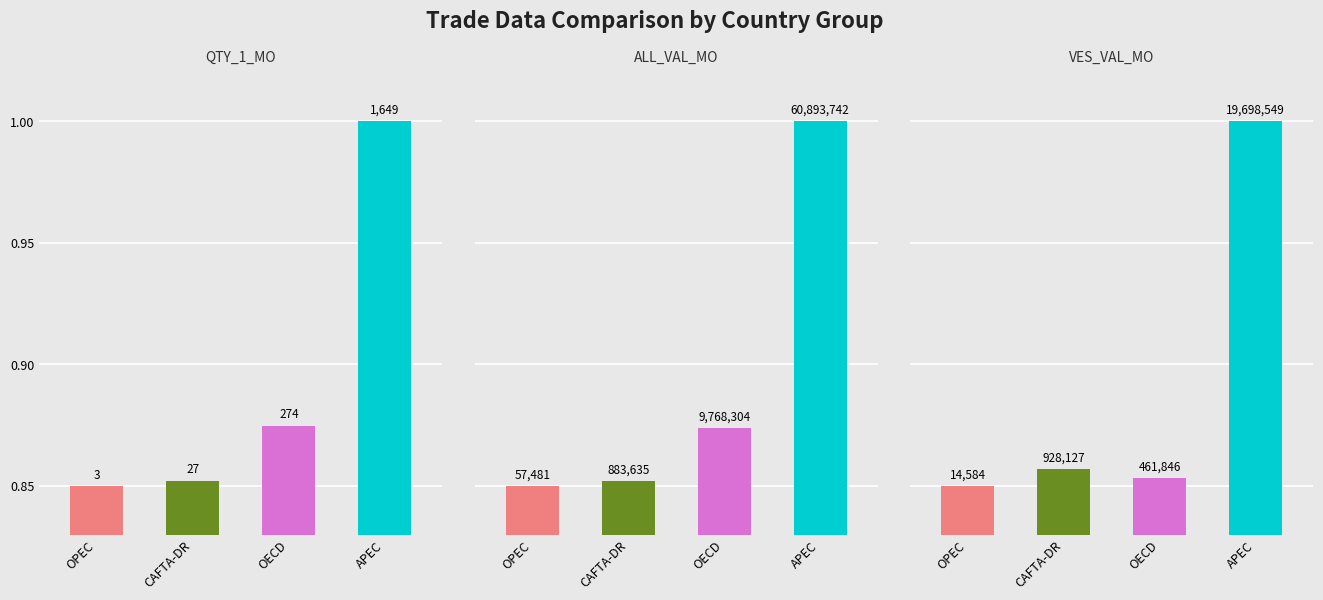

Rank the categories by ALL_VAL_MO value from highest to lowest.

APEC, OECD, CAFTA-DR, OPEC